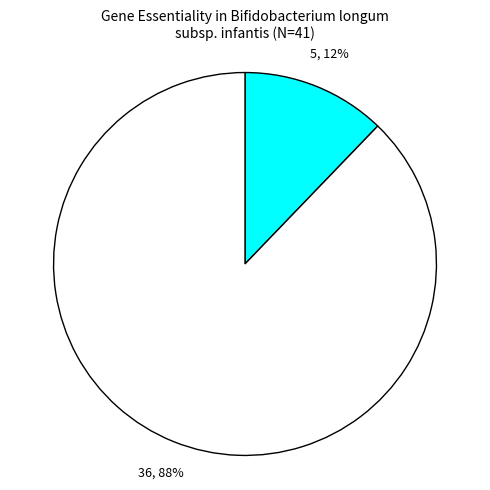

To the nearest percent, what is the difference between the largest and smallest slice percentages?

76%